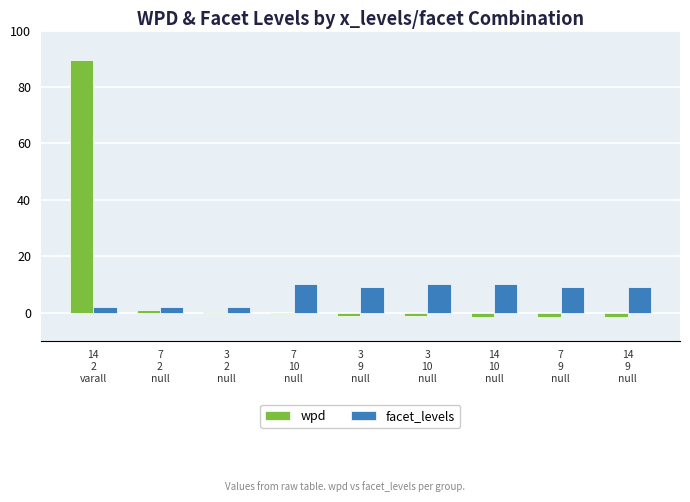

The facet_levels series shows 13.6 at 14
10
null. True or false?

False